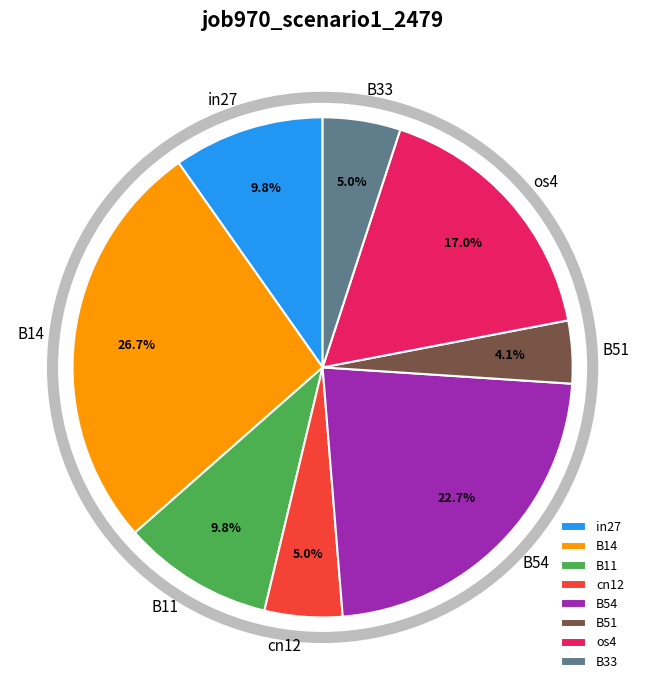

How many segments does this pie chart have?

8